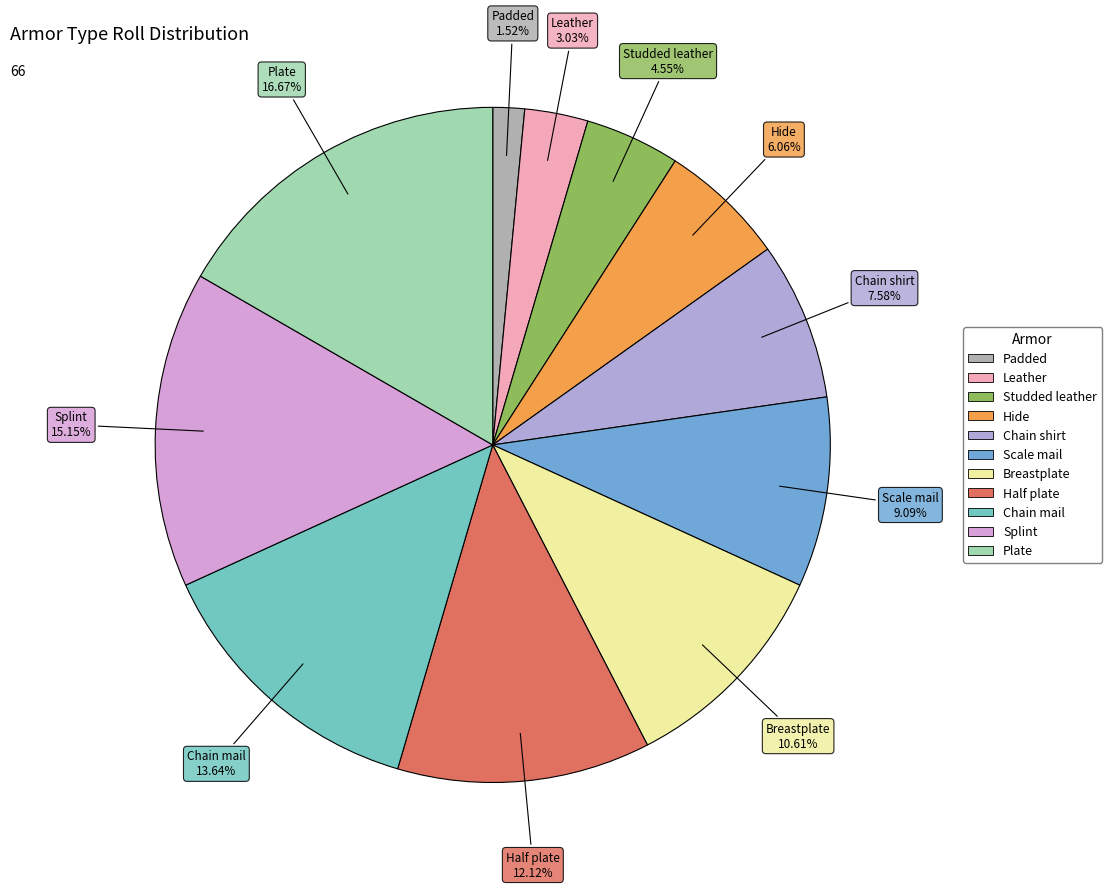

To the nearest percent, what is the difference between the Padded and Breastplate slice percentages?

9%